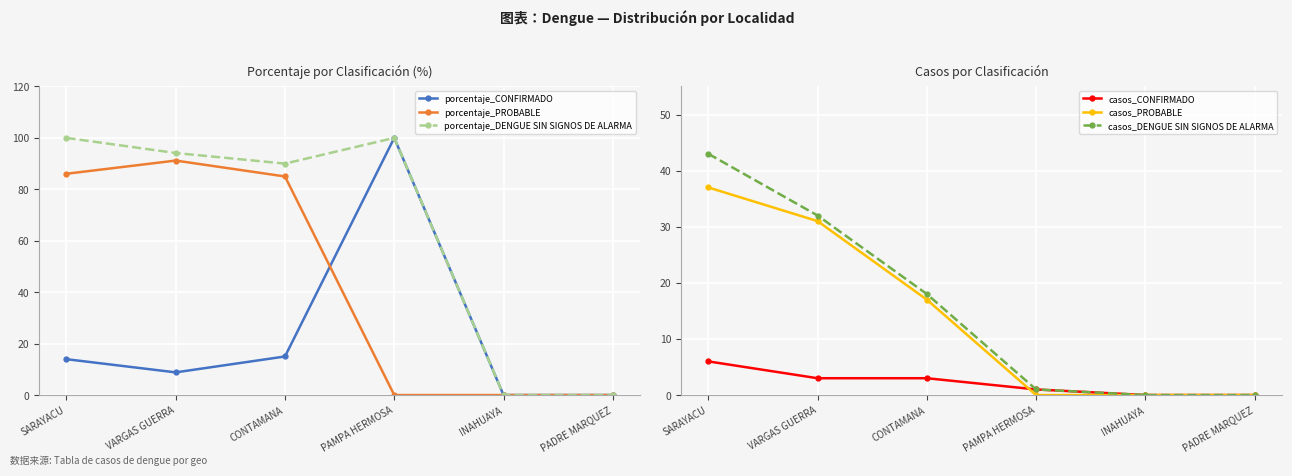

How many lines are shown in the chart?

6